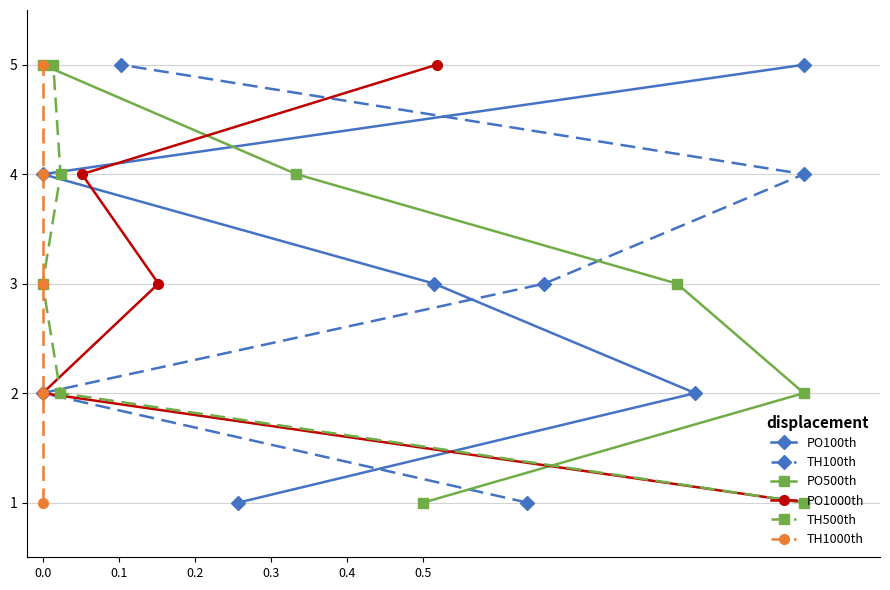

Which series has the largest range (max minus min)?

PO100th